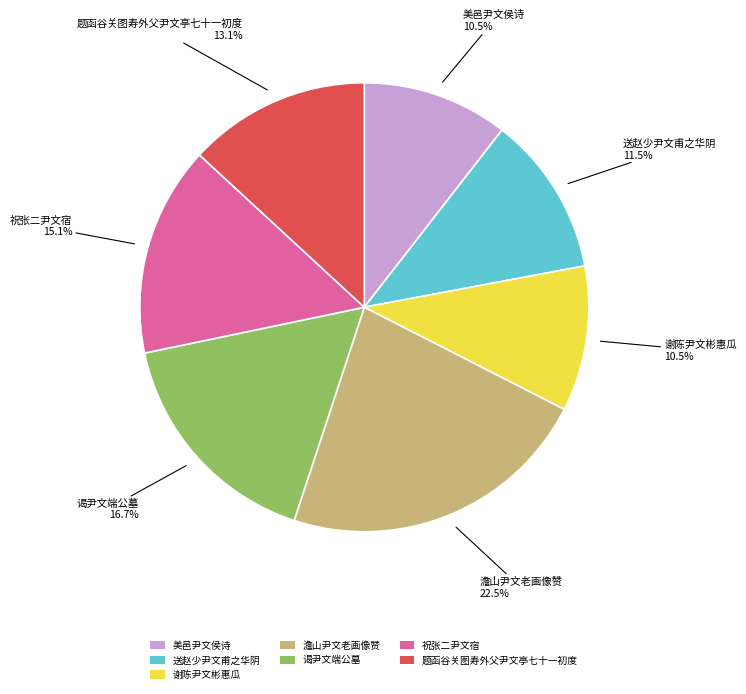

Count the number of slices in the pie.

7